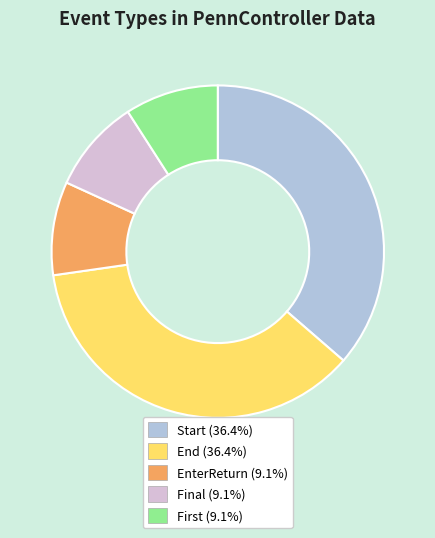

Is it true that Start is 30% of the pie?

False